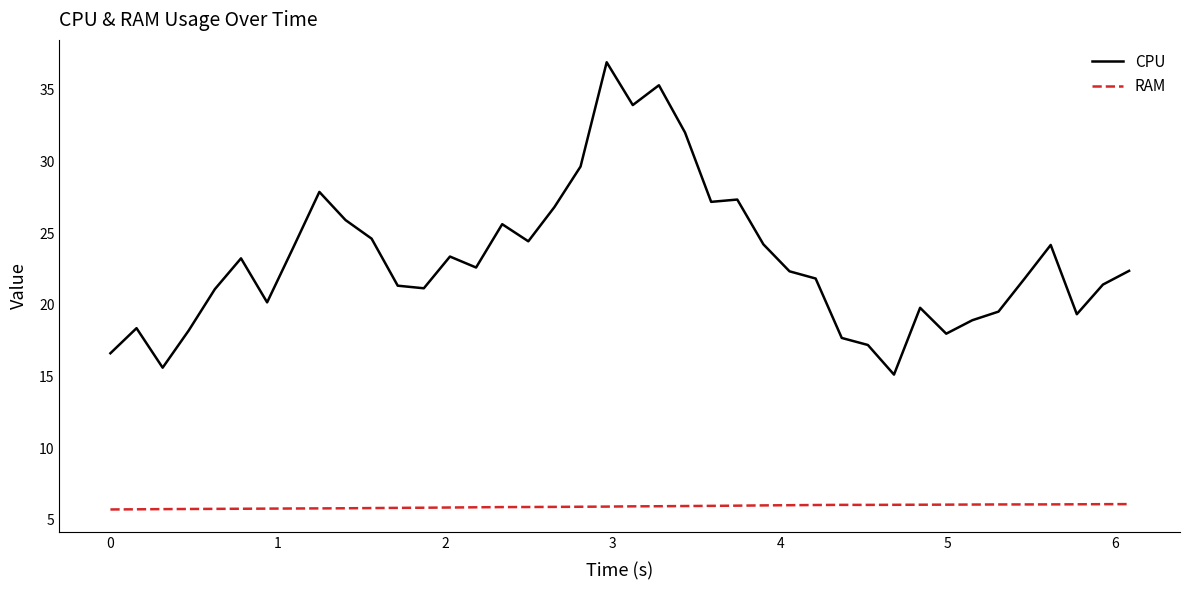

True or false: CPU and RAM cross at least once.

False